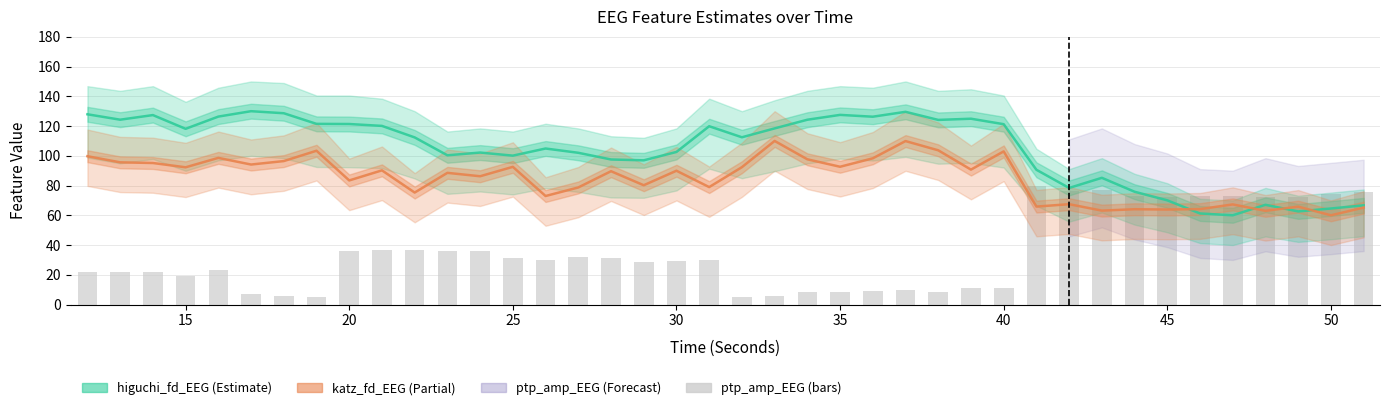

The ptp_amp_EEG series shows 10.9 at 30. True or false?

False